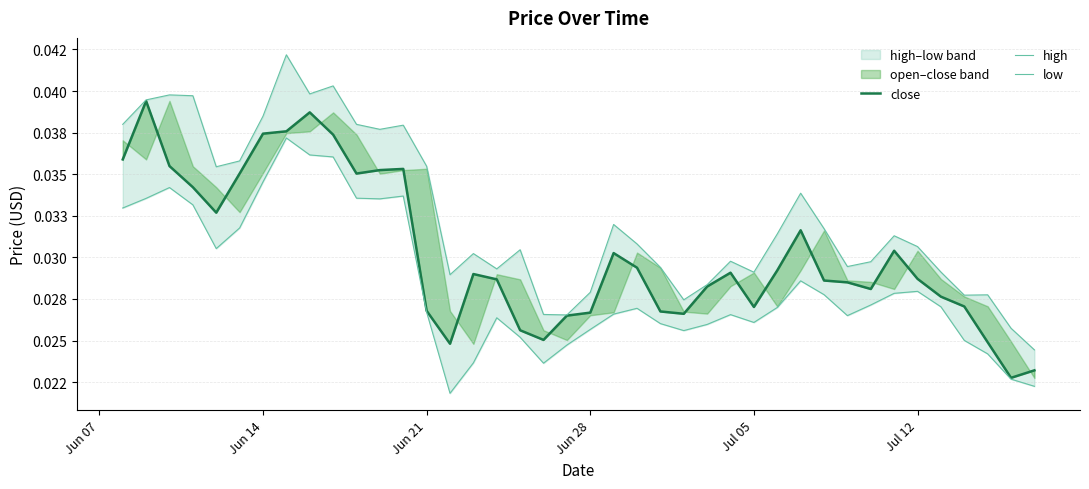

List the series in order of their peak value, lowest first.

low, close, high